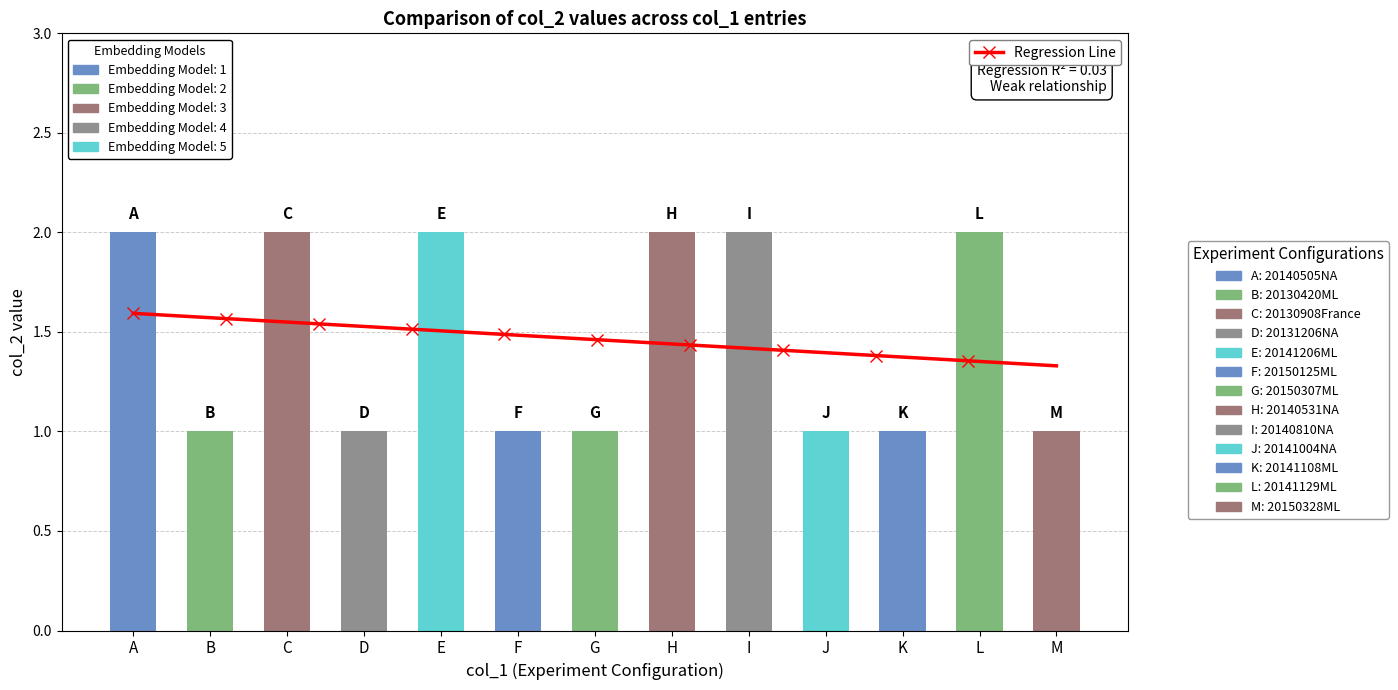

Count the values in the range 1 to 2.

13